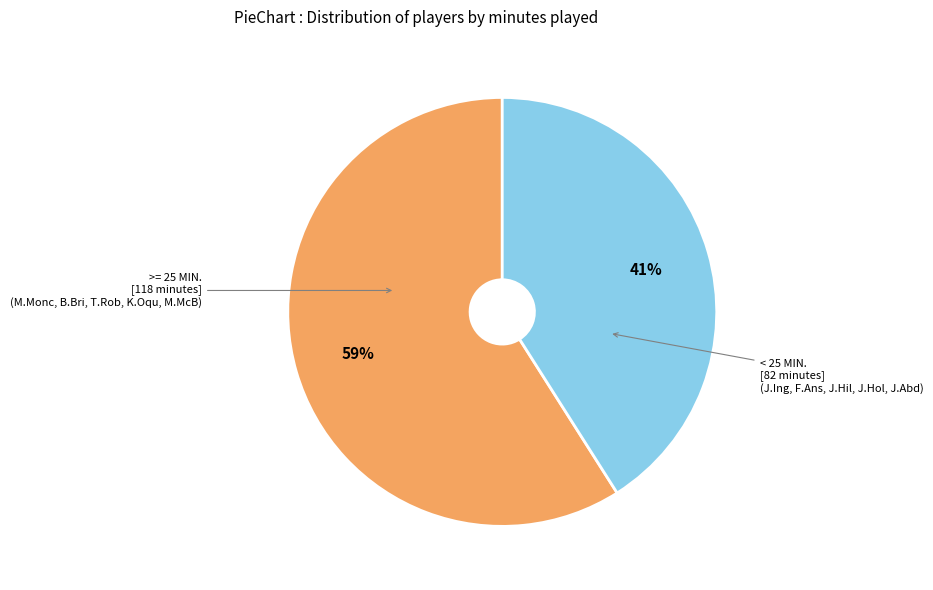

To the nearest percent, what is the difference between the largest and smallest slice percentages?

18%